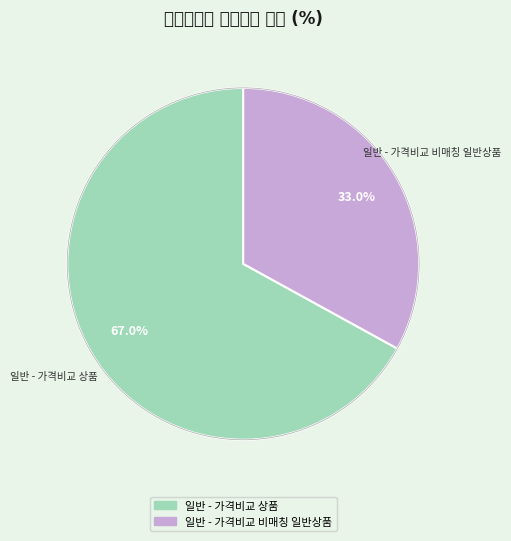

To the nearest percent, what is the difference between the 일반 - 가격비교 상품 and 일반 - 가격비교 비매칭 일반상품 slice percentages?

34%